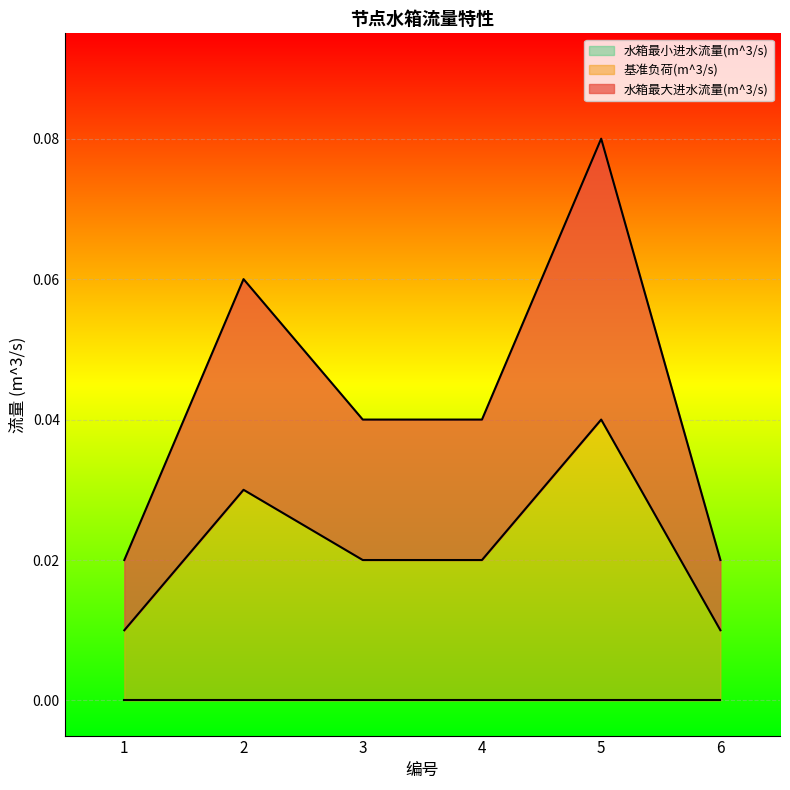

At which label does 水箱最大进水流量(m^3/s) reach its minimum?

1